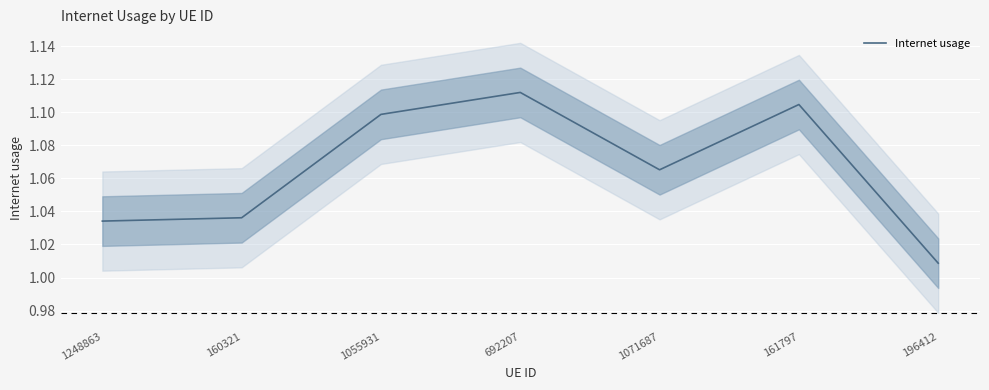

What is the ratio of the value at 196412 to the value at 160321?

1.0